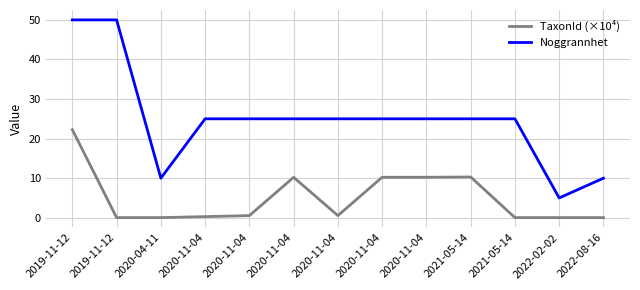

The value of TaxonId (×10⁴) at 2022-02-02 is 0.1. True or false?

False